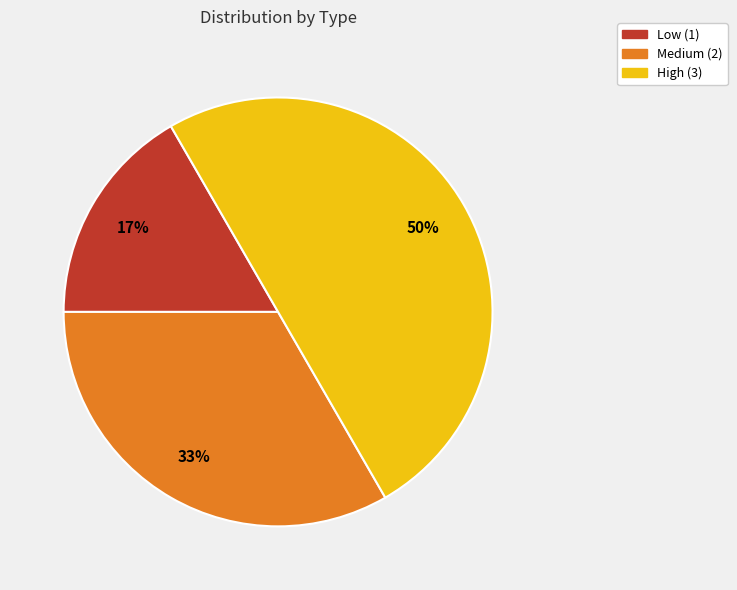

To the nearest percent, what is the average slice percentage?

33%